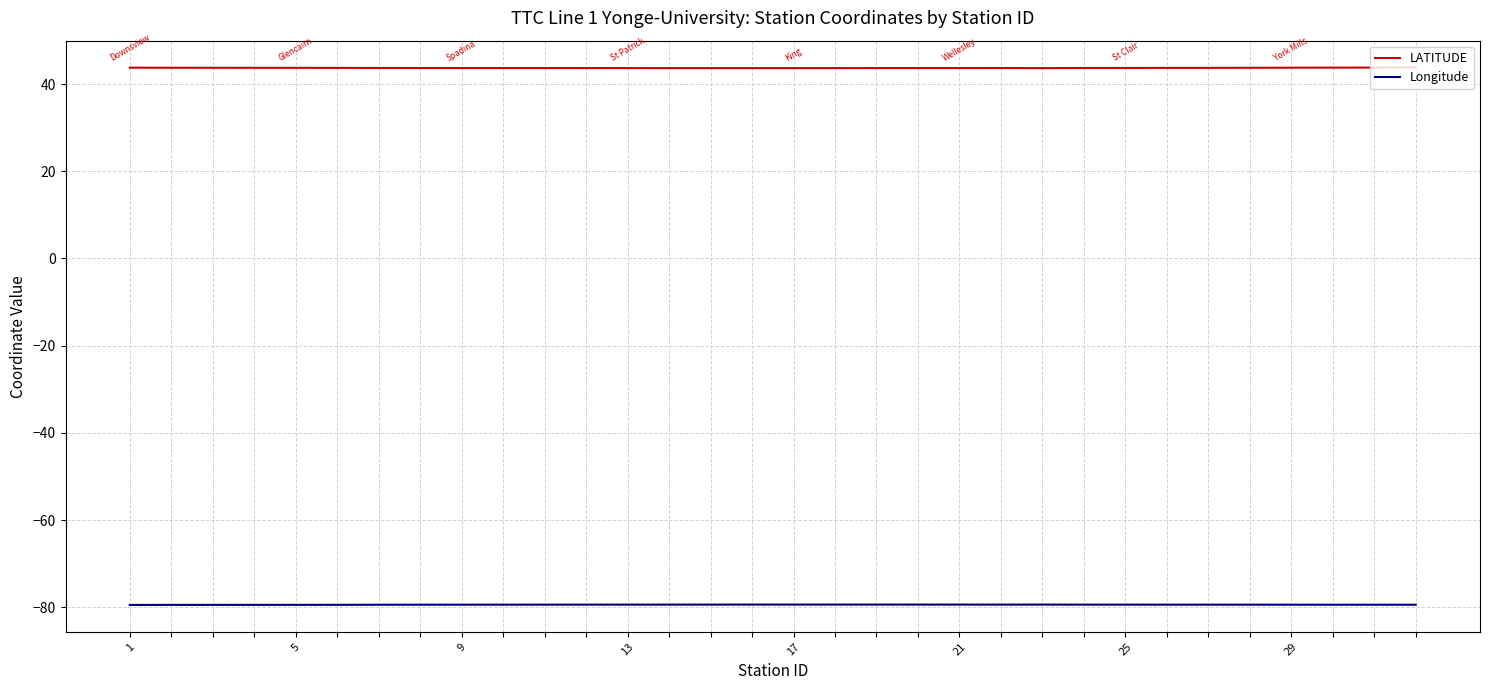

Rank the series by their maximum value, from lowest to highest.

Longitude, LATITUDE